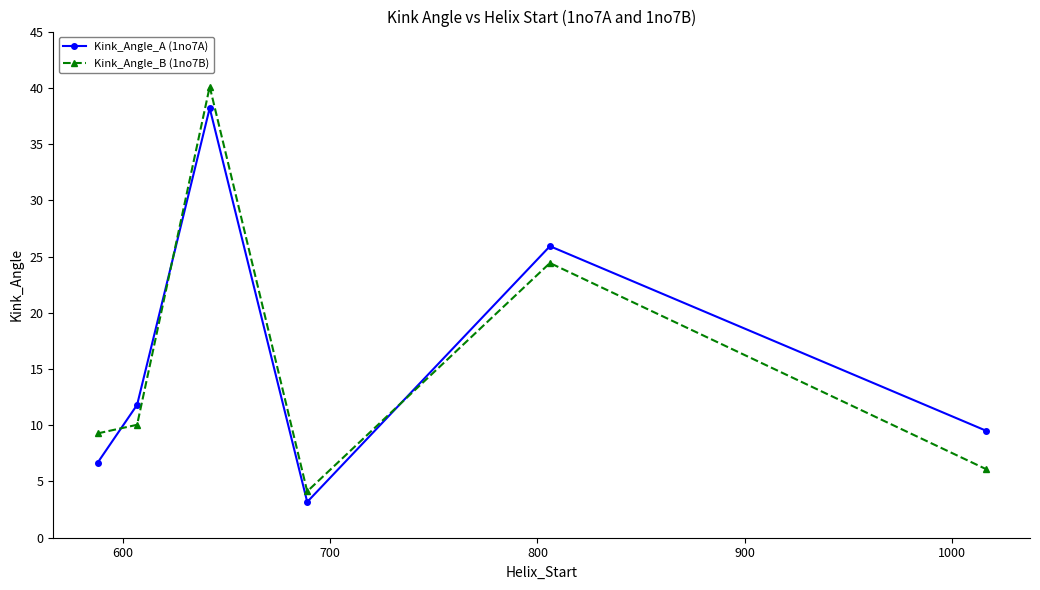

List the series in order of their peak value, highest first.

Kink_Angle_B (1no7B), Kink_Angle_A (1no7A)